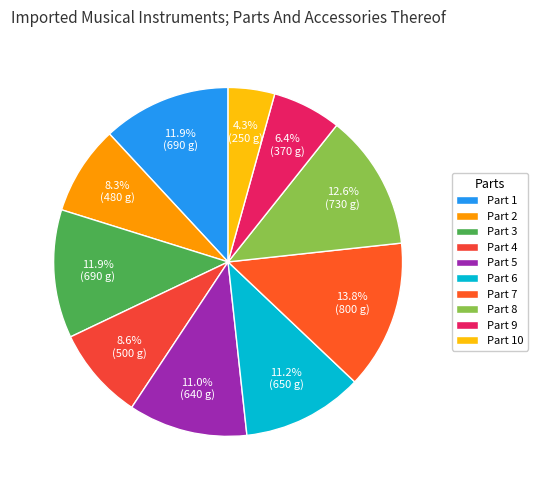

Which slice is the smallest?

Part 10